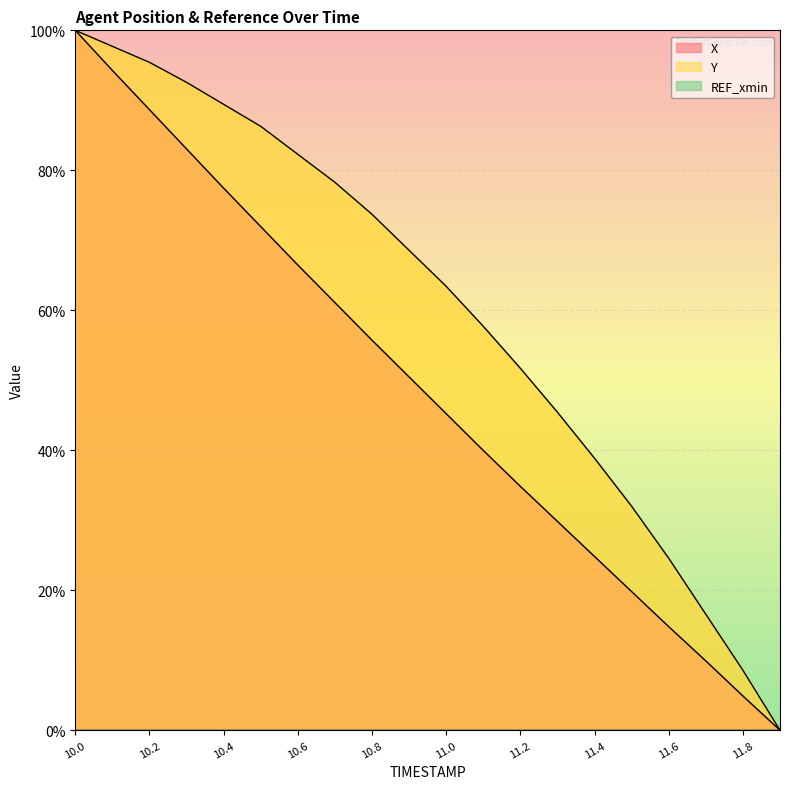

Is it true that Y equals 39.3 at 10.8?

False